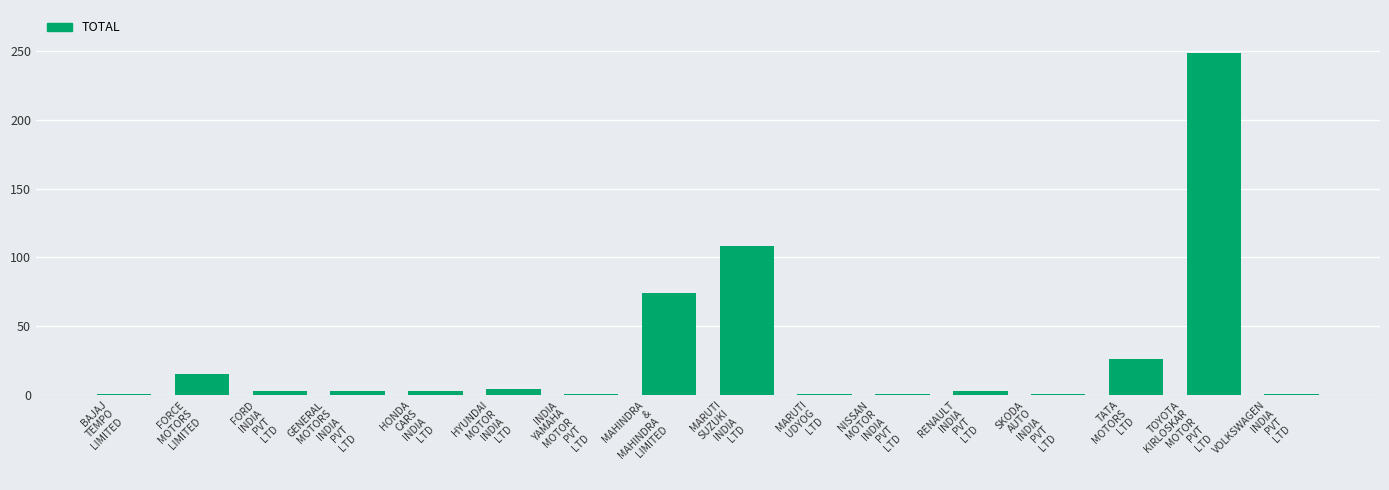

Approximately how many times larger is the value at MARUTI
UDYOG
LTD compared to FORD
INDIA
PVT
LTD?

0.3